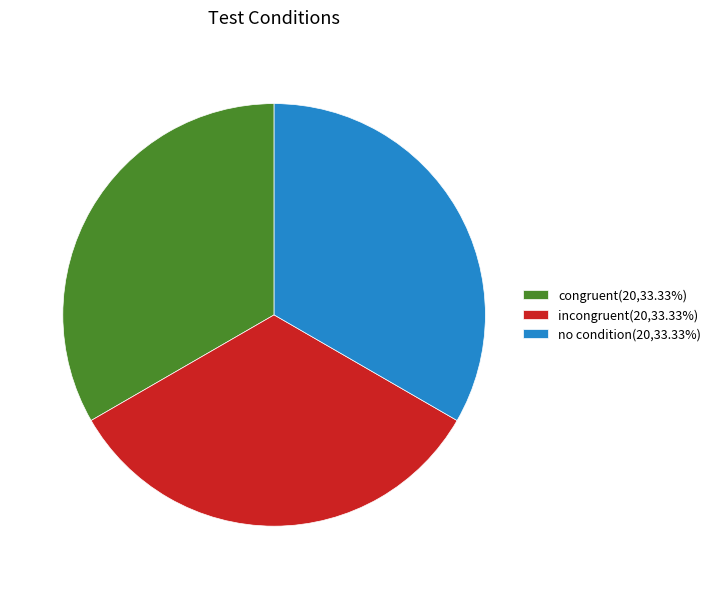

How many segments does this pie chart have?

3